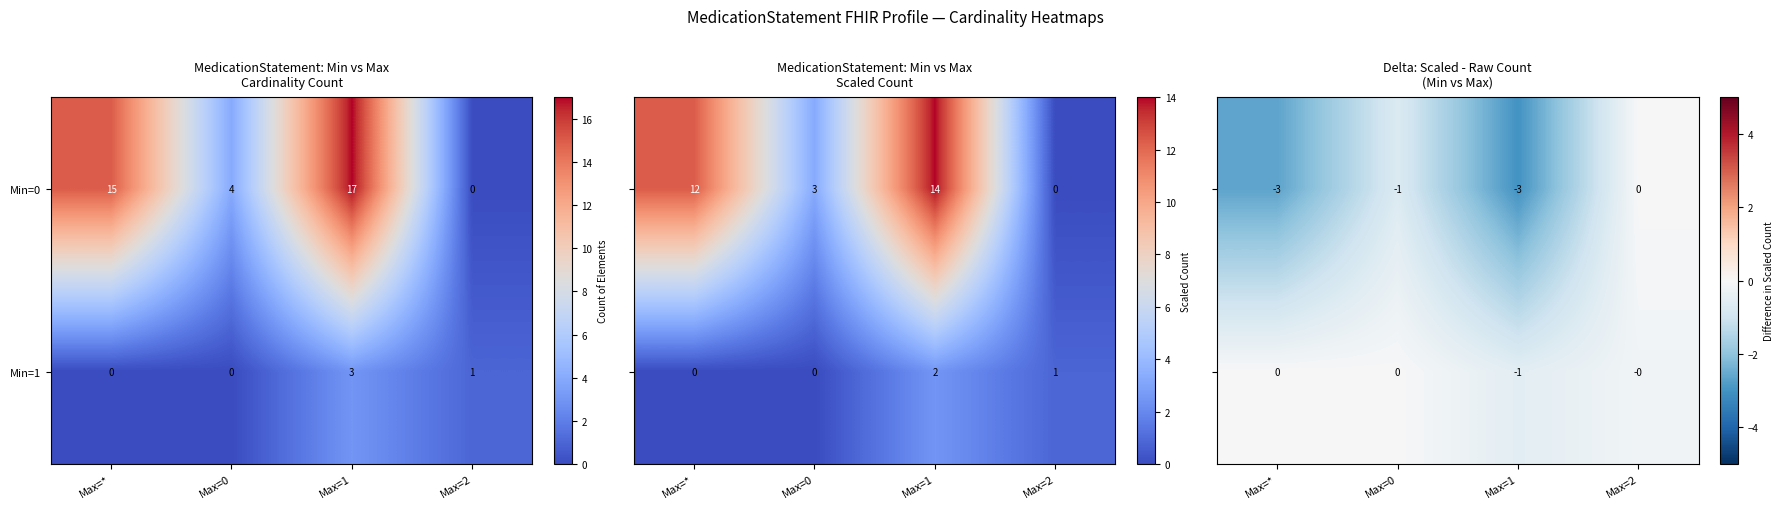

Is it true that Min=1 equals 3 at Max=1?

True